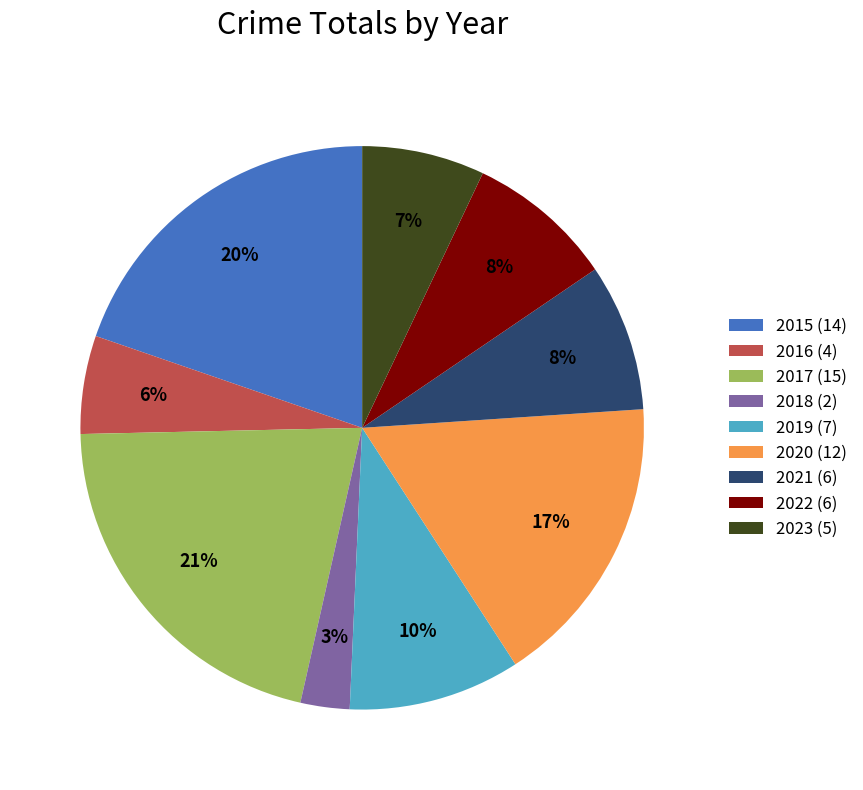

The 2018 slice represents 3% of the pie. True or false?

True